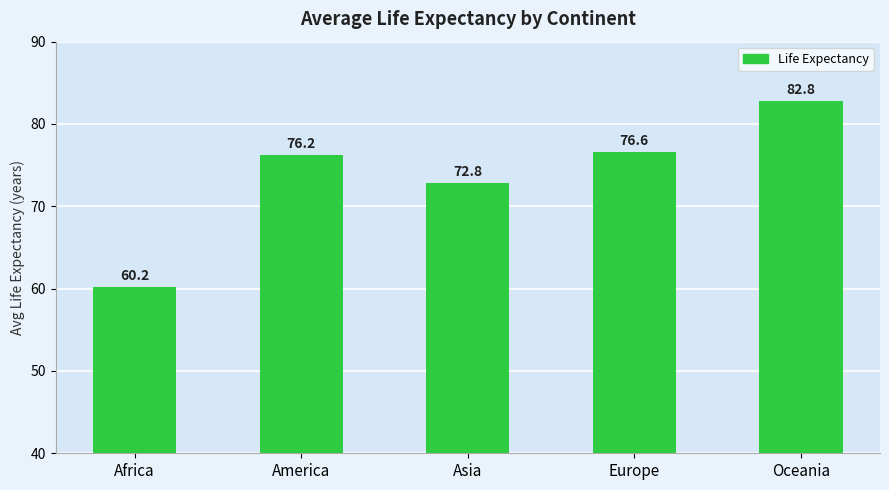

What is the minimum value shown in the chart?

60.2